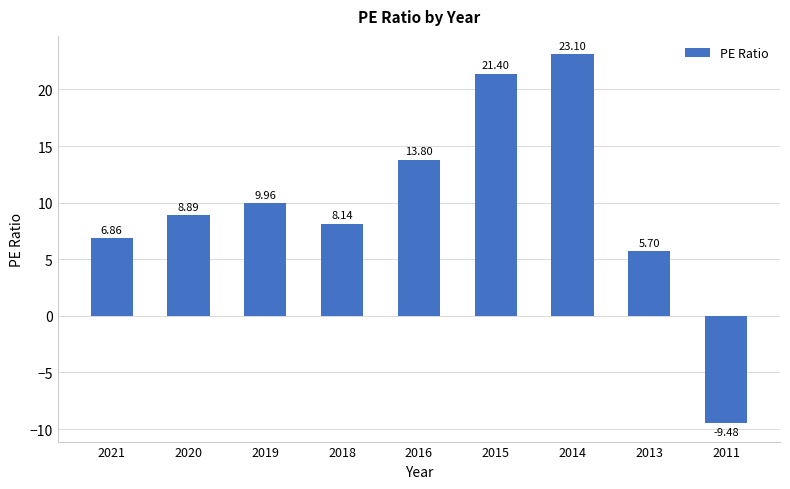

What is the maximum value shown in the chart?

23.1